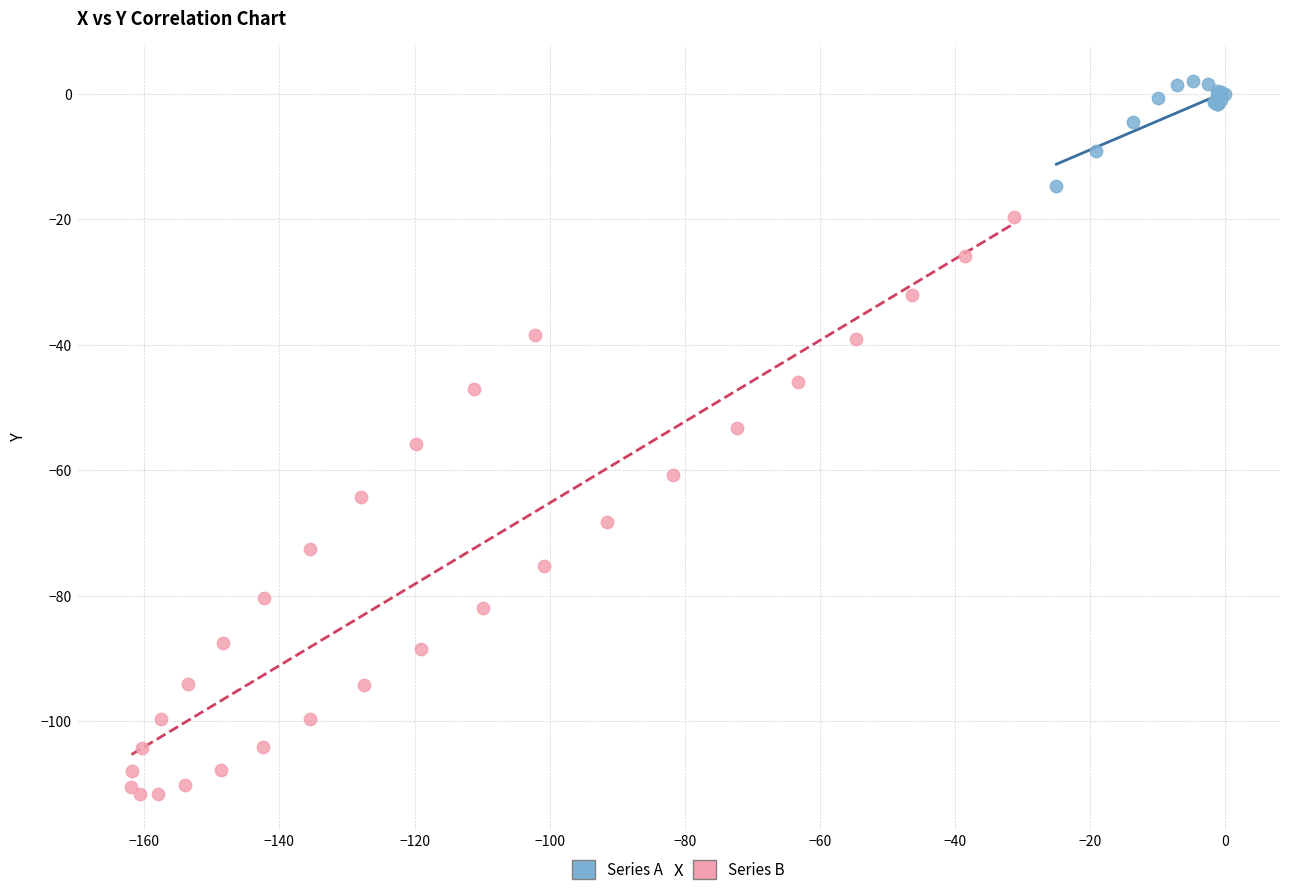

Which series contains the lowest Y value?

Series B